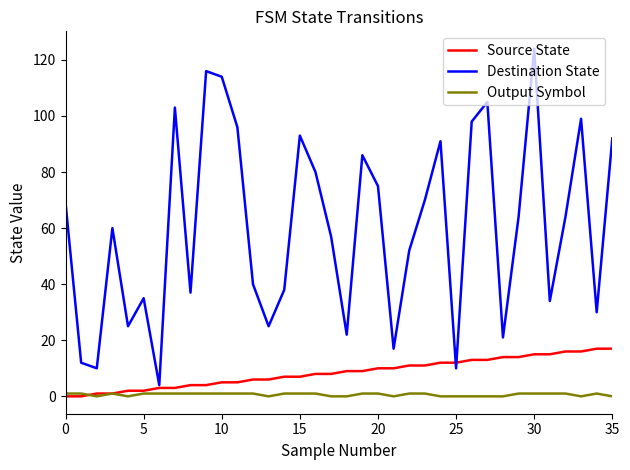

What is the greatest value displayed?

124